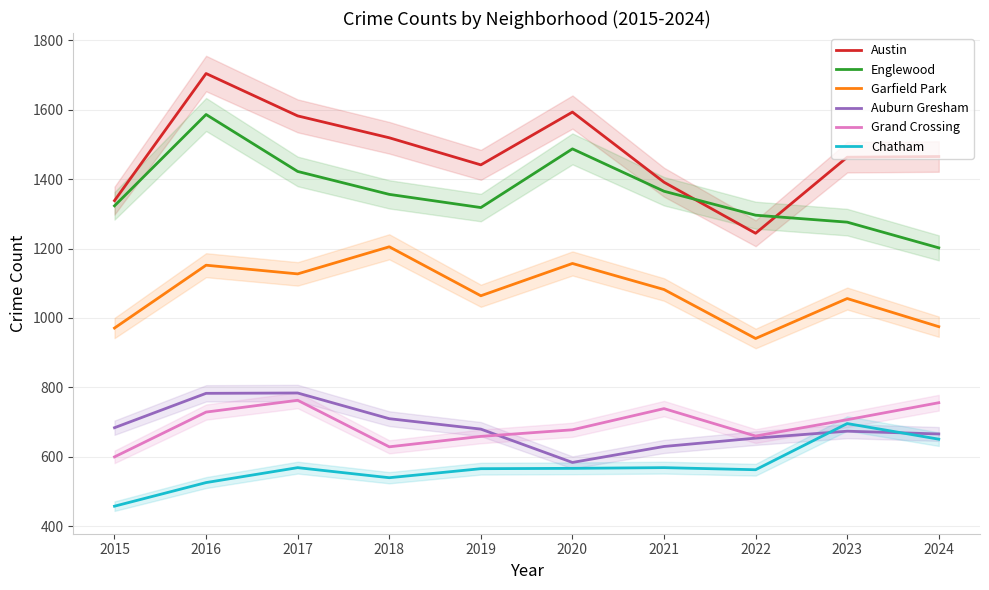

In Garfield Park, how many points are lower than both neighbors (excluding endpoints)?

3